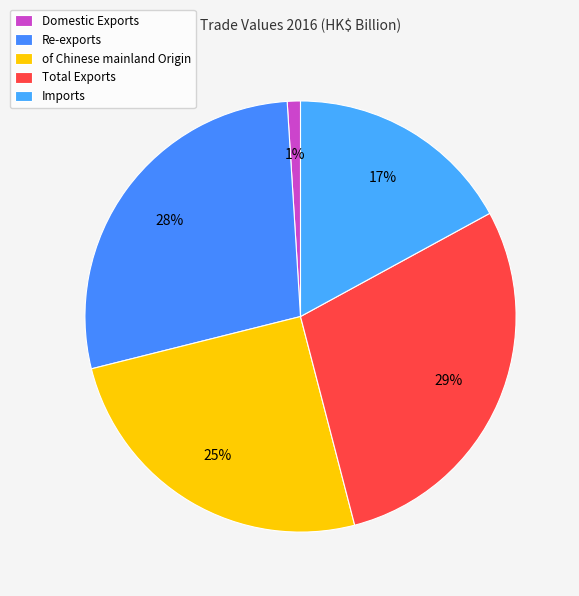

Do Domestic Exports and Re-exports together represent more than half of the pie?

No